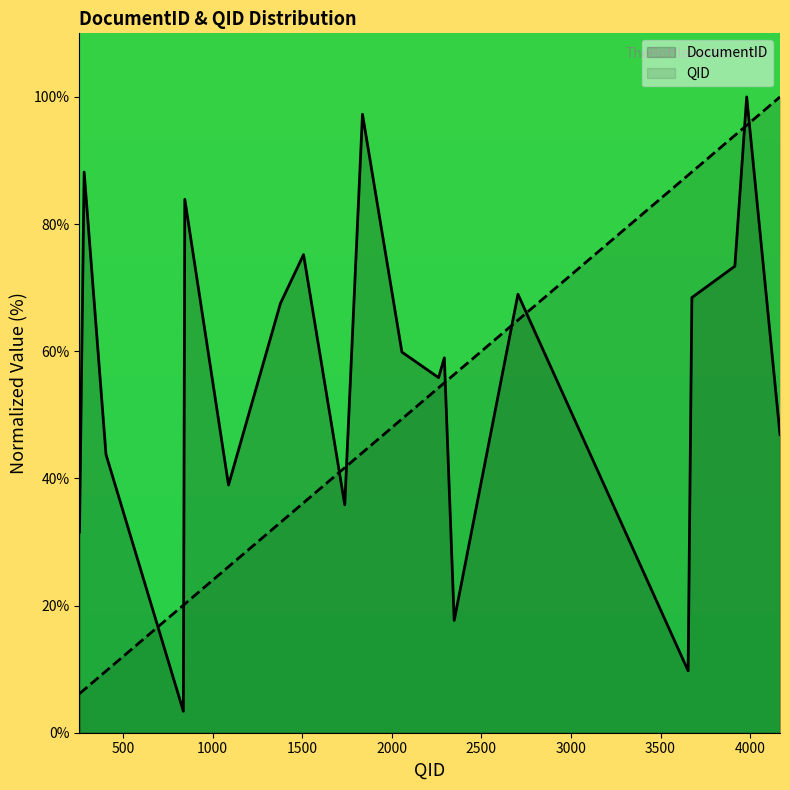

List the series in order of their overall mean, highest first.

DocumentID, QID